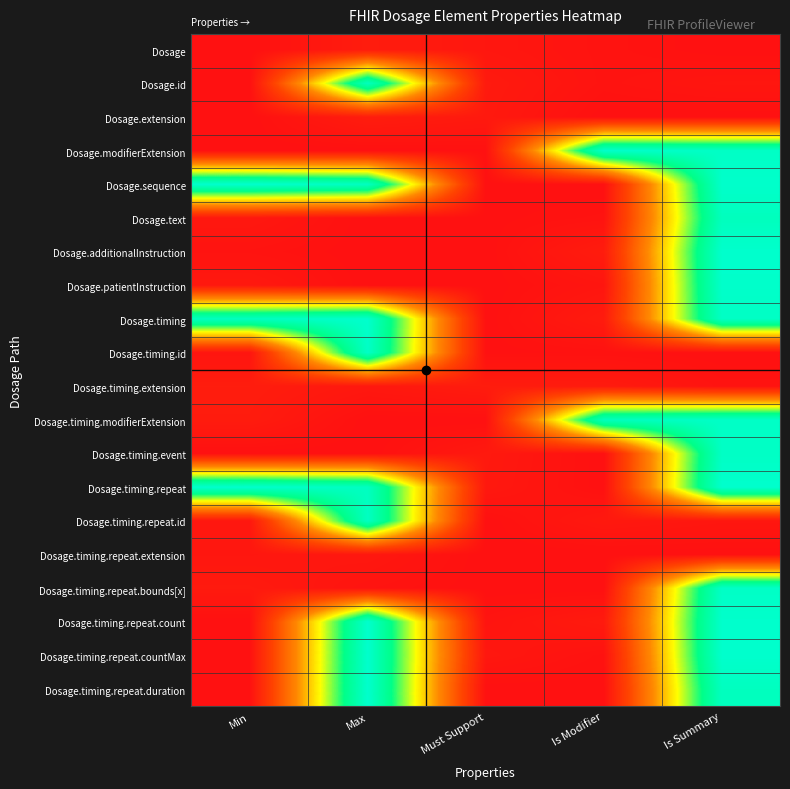

Reading left to right, extract all data points from this chart.

Dosage: Min=0.0	Max=0.0	Must Support=0.0	Is Modifier=0.0	Is Summary=0.0
Dosage.id: Min=0.0	Max=1.0	Must Support=0.0	Is Modifier=0.0	Is Summary=0.0
Dosage.extension: Min=0.0	Max=0.0	Must Support=0.0	Is Modifier=0.0	Is Summary=0.0
Dosage.modifierExtension: Min=0.0	Max=0.0	Must Support=0.0	Is Modifier=1.0	Is Summary=1.0
Dosage.sequence: Min=1.0	Max=1.0	Must Support=0.0	Is Modifier=0.0	Is Summary=1.0
Dosage.text: Min=0.0	Max=0.0	Must Support=0.0	Is Modifier=0.0	Is Summary=1.0
Dosage.additionalInstruction: Min=0.0	Max=0.0	Must Support=0.0	Is Modifier=0.0	Is Summary=1.0
Dosage.patientInstruction: Min=0.0	Max=0.0	Must Support=0.0	Is Modifier=0.0	Is Summary=1.0
Dosage.timing: Min=1.0	Max=1.0	Must Support=0.0	Is Modifier=0.0	Is Summary=1.0
Dosage.timing.id: Min=0.0	Max=1.0	Must Support=0.0	Is Modifier=0.0	Is Summary=0.0
Dosage.timing.extension: Min=0.0	Max=0.0	Must Support=0.0	Is Modifier=0.0	Is Summary=0.0
Dosage.timing.modifierExtension: Min=0.0	Max=0.0	Must Support=0.0	Is Modifier=1.0	Is Summary=1.0
Dosage.timing.event: Min=0.0	Max=0.0	Must Support=0.0	Is Modifier=0.0	Is Summary=1.0
Dosage.timing.repeat: Min=1.0	Max=1.0	Must Support=0.0	Is Modifier=0.0	Is Summary=1.0
Dosage.timing.repeat.id: Min=0.0	Max=1.0	Must Support=0.0	Is Modifier=0.0	Is Summary=0.0
Dosage.timing.repeat.extension: Min=0.0	Max=0.0	Must Support=0.0	Is Modifier=0.0	Is Summary=0.0
Dosage.timing.repeat.bounds[x]: Min=0.0	Max=0.0	Must Support=0.0	Is Modifier=0.0	Is Summary=1.0
Dosage.timing.repeat.count: Min=0.0	Max=1.0	Must Support=0.0	Is Modifier=0.0	Is Summary=1.0
Dosage.timing.repeat.countMax: Min=0.0	Max=1.0	Must Support=0.0	Is Modifier=0.0	Is Summary=1.0
Dosage.timing.repeat.duration: Min=0.0	Max=1.0	Must Support=0.0	Is Modifier=0.0	Is Summary=1.0